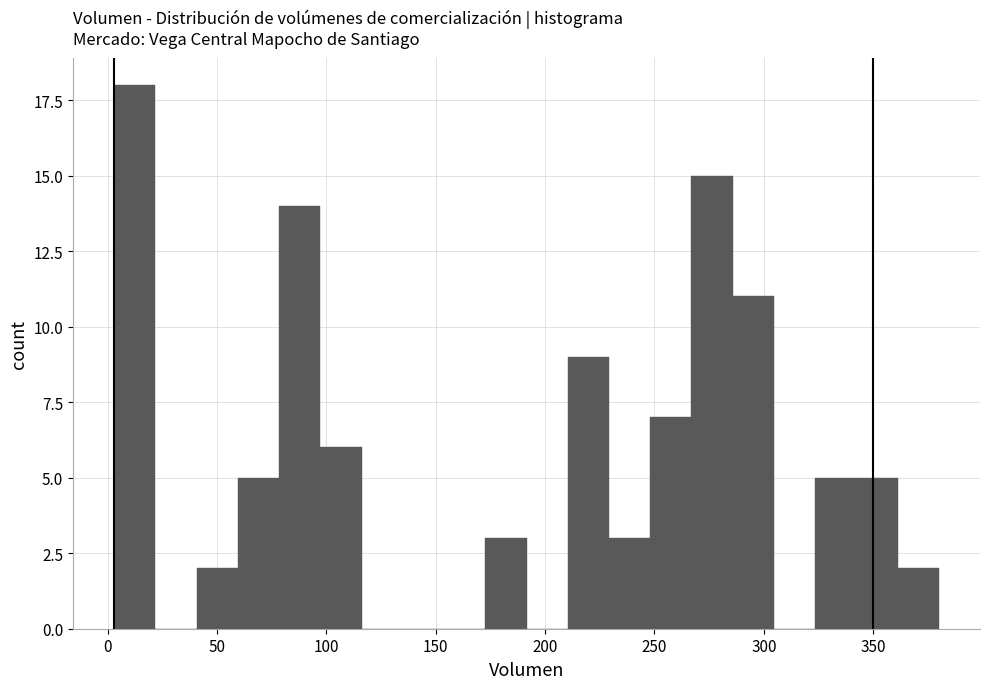

Around what value on the x-axis is the tallest bar? Give the approximate position of its centre, as read against the axis.

10